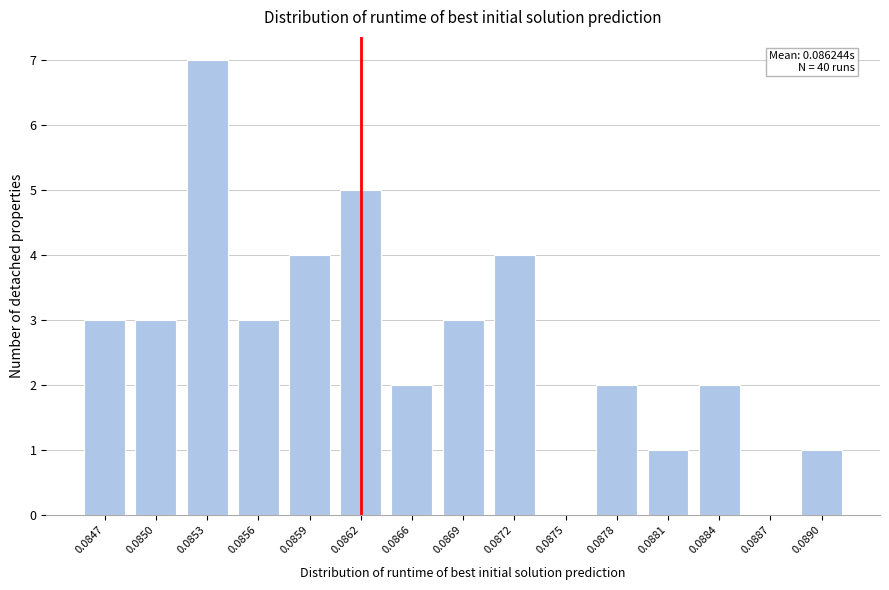

Reading left to right, list all the values displayed in this chart.

0.0847=3	0.0850=3	0.0853=7	0.0856=3	0.0859=4	0.0862=5	0.0866=2	0.0869=3	0.0872=4	0.0875=0	0.0878=2	0.0881=1	0.0884=2	0.0887=0	0.0890=1